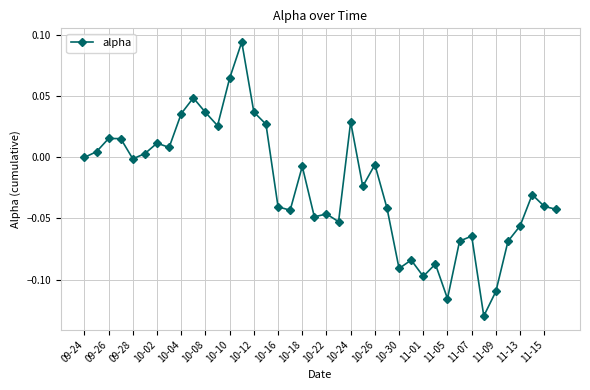

How many interior local valleys (lower than both neighbors) does the data have?

11